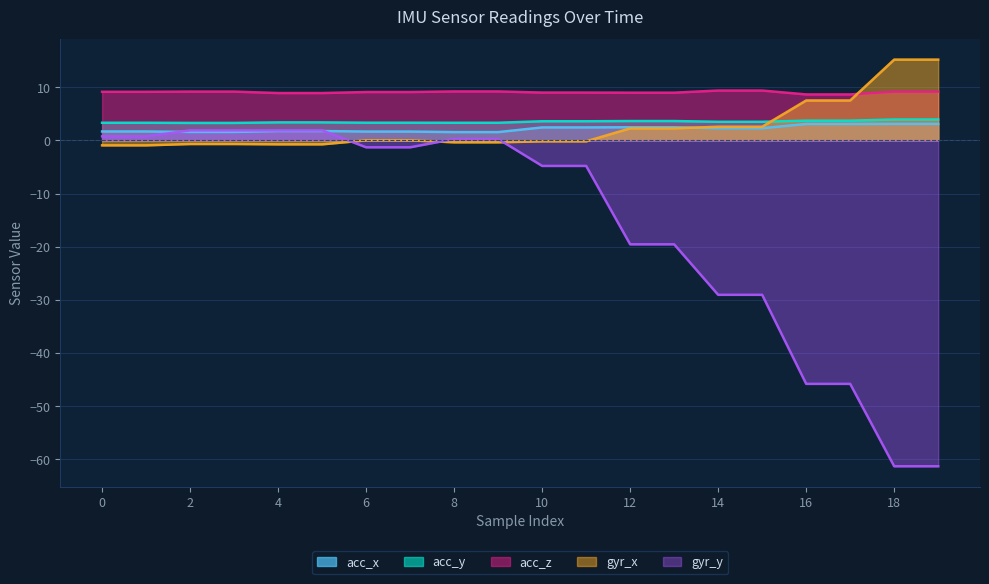

True or false: acc_z has more than 0 interior local peaks.

False